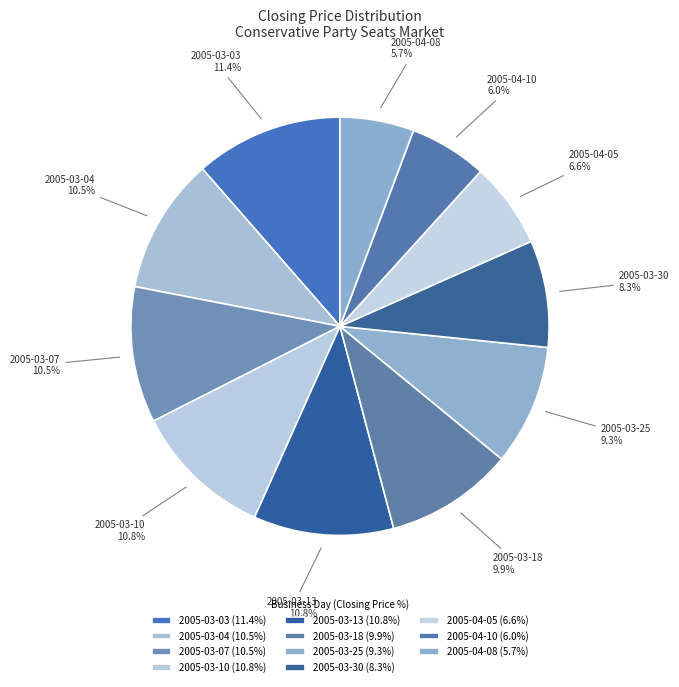

How many segments does this pie chart have?

11